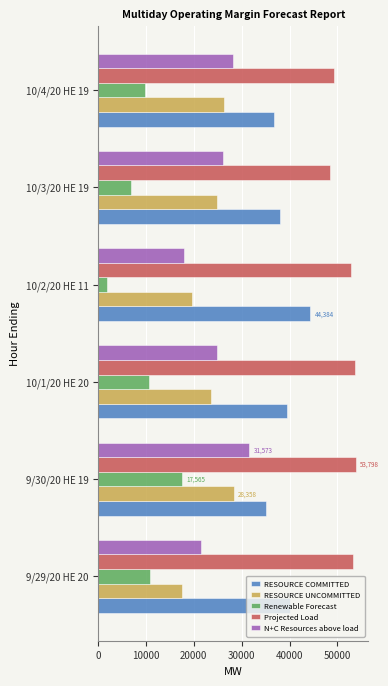

The value of RESOURCE COMMITTED at 9/30/20 HE 19 is 35047.0. True or false?

True